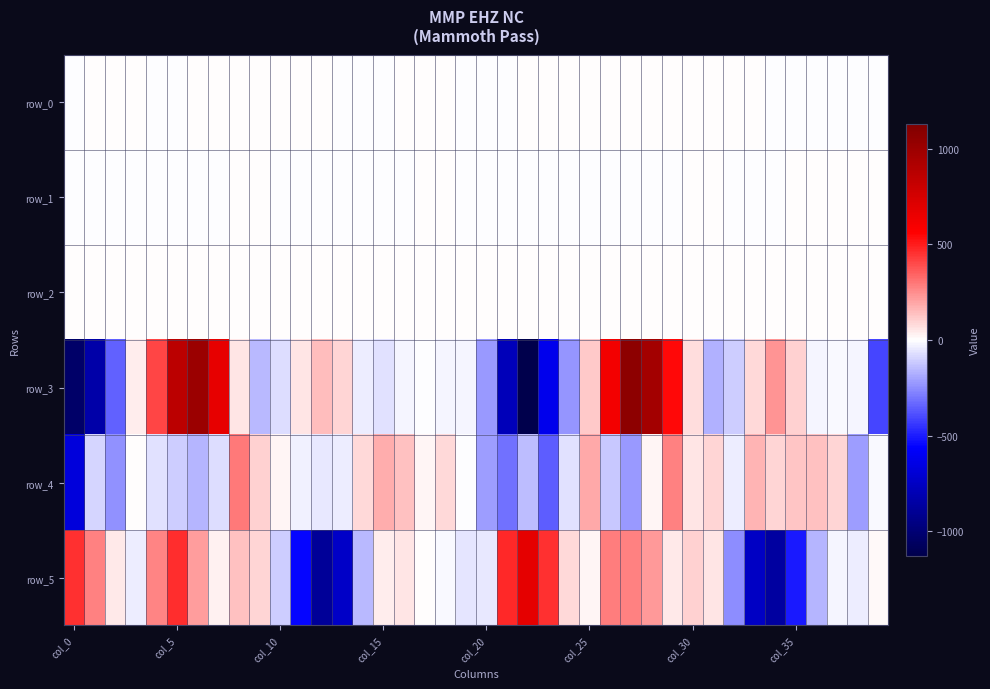

What is the minimum value shown in the chart?

-1128.4